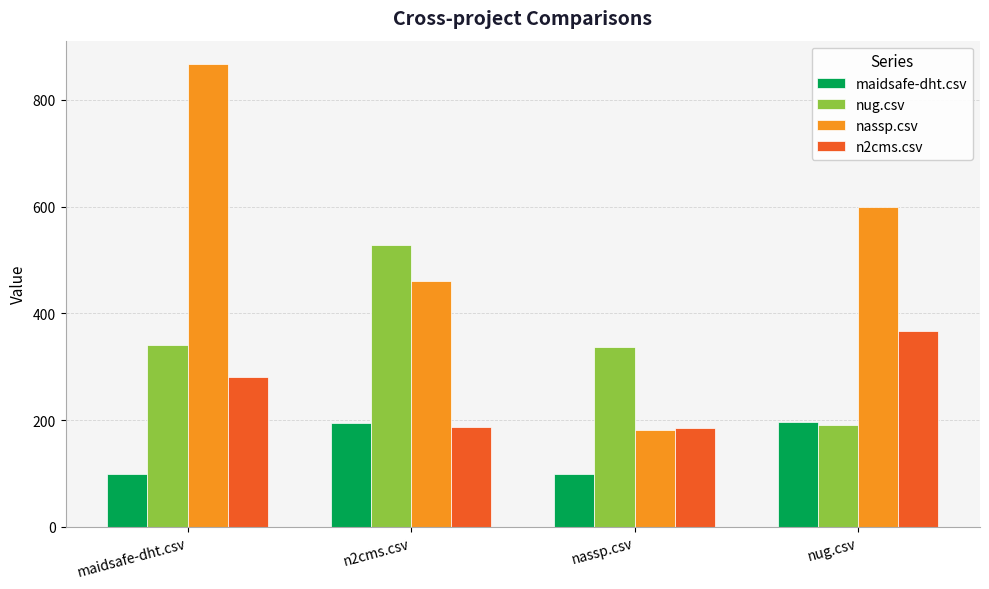

What is the smallest value displayed?

99.0